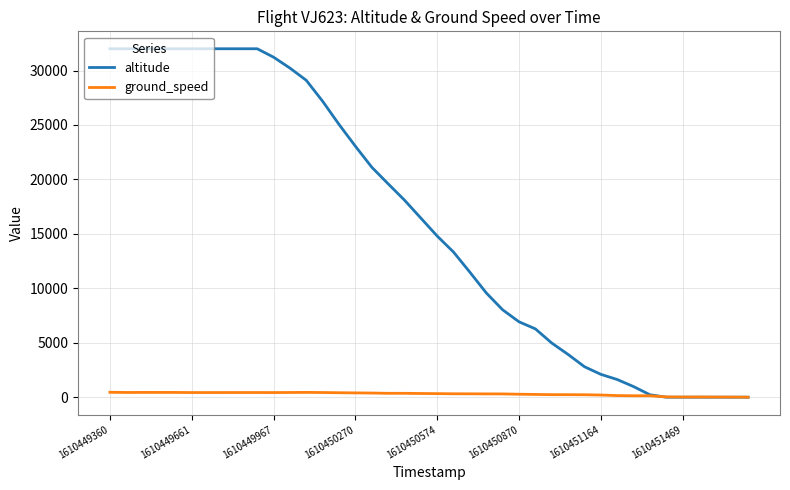

What is the maximum value shown in the chart?

32000